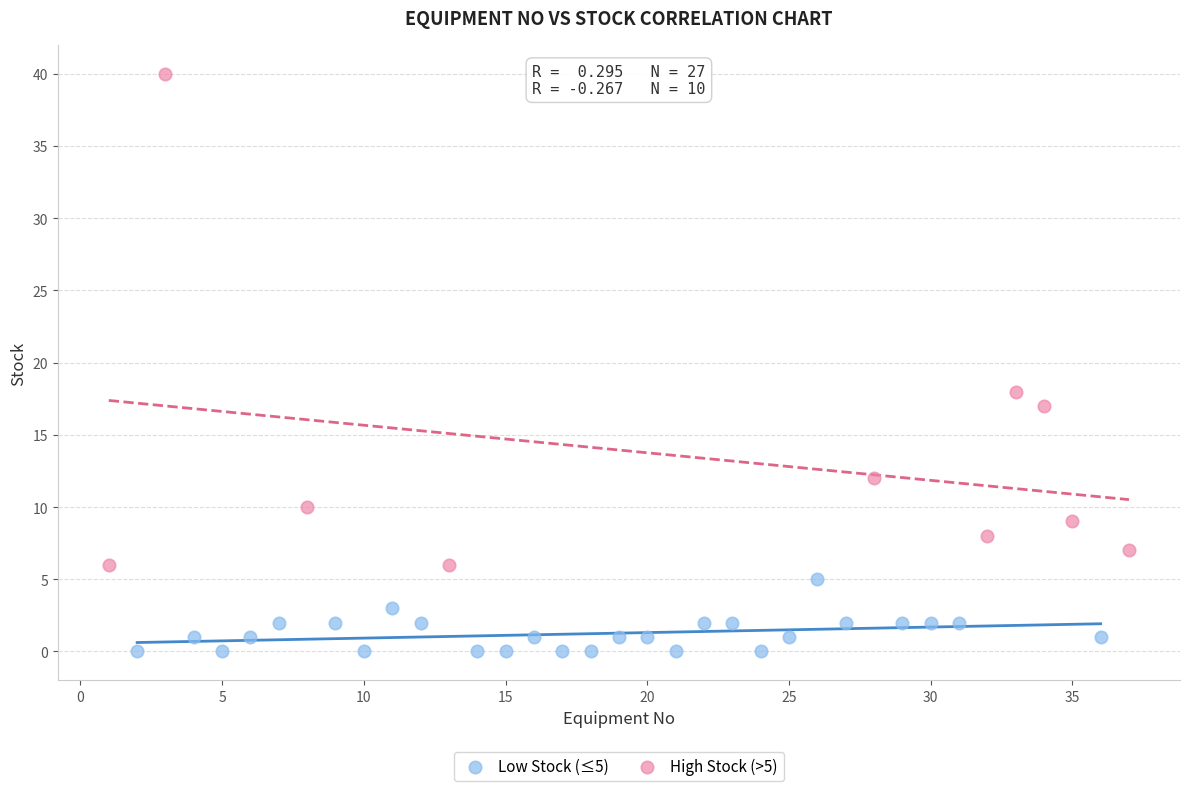

What are all the series names shown in the legend?

Low Stock (≤5), High Stock (>5)